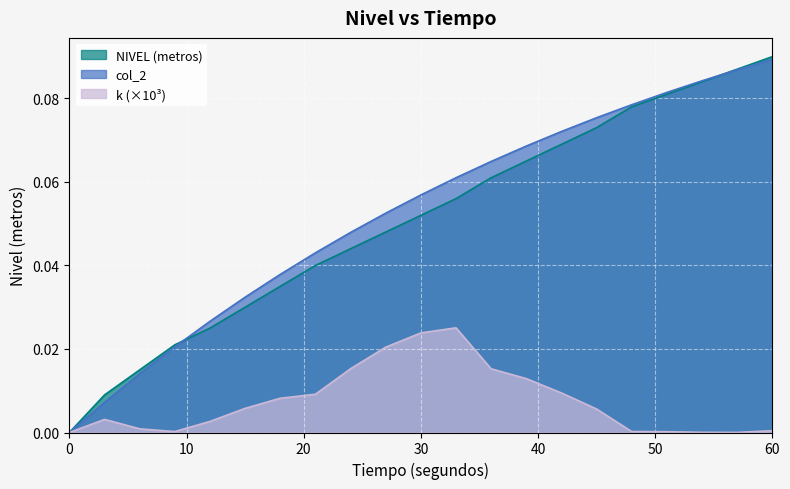

What is the sum of the col_2 values at 0 and 33?

0.1